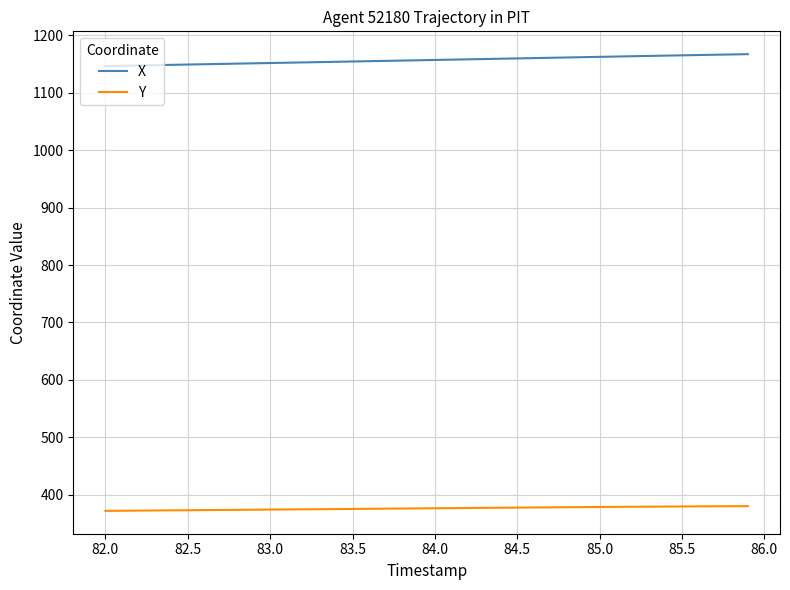

Rank the series by their average value, from highest to lowest.

X, Y